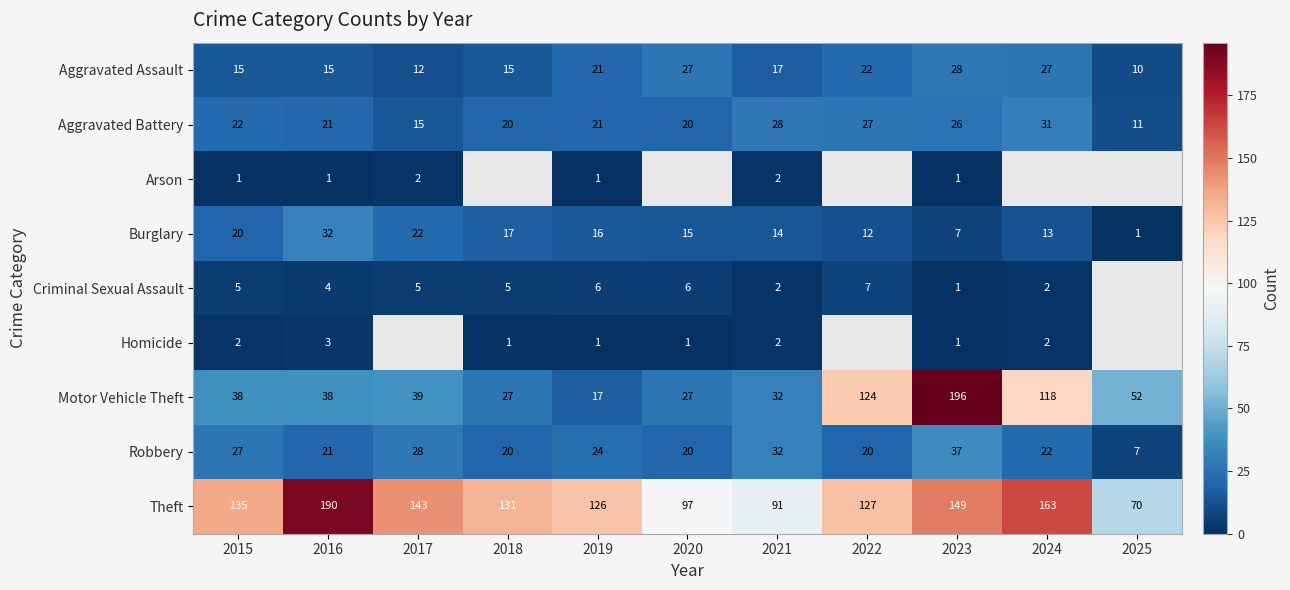

The Theft series shows 334.5 at 2016. True or false?

False